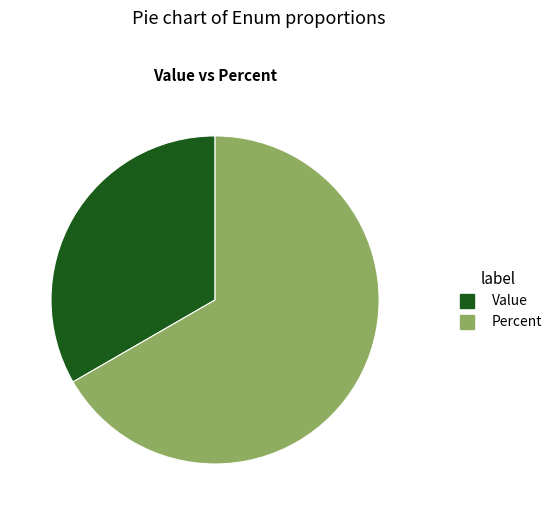

How many slices are in this pie chart?

2